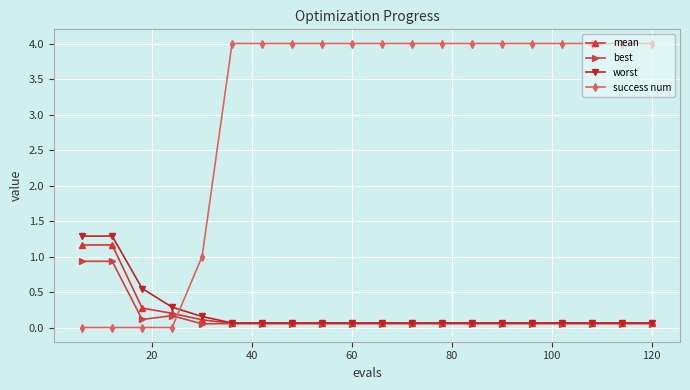

How many intersections are there between success num and best?

1